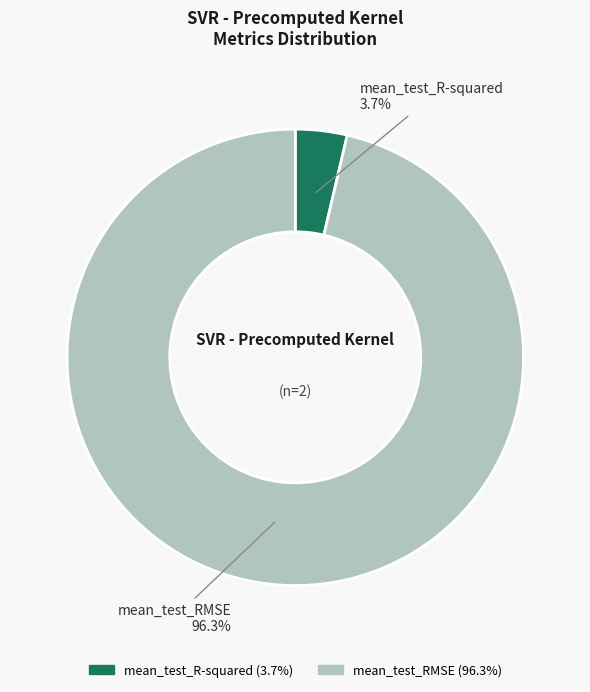

To the nearest percent, what is the average slice percentage?

50%